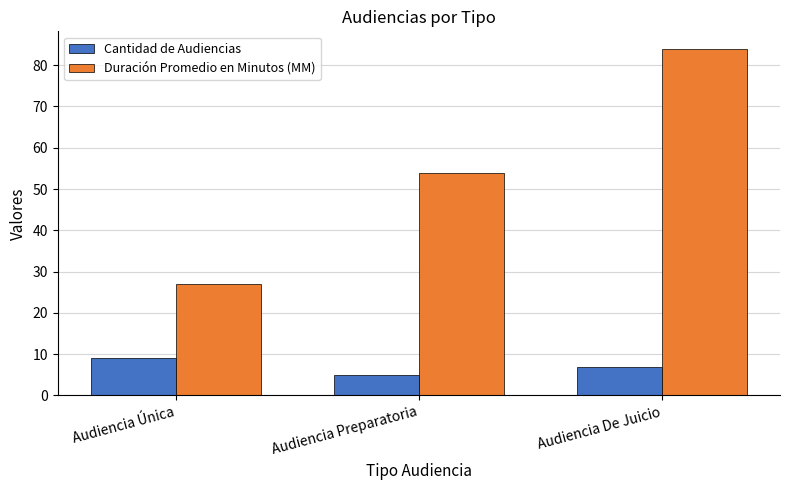

What is the spread (max minus min) of values at Audiencia Única?

18